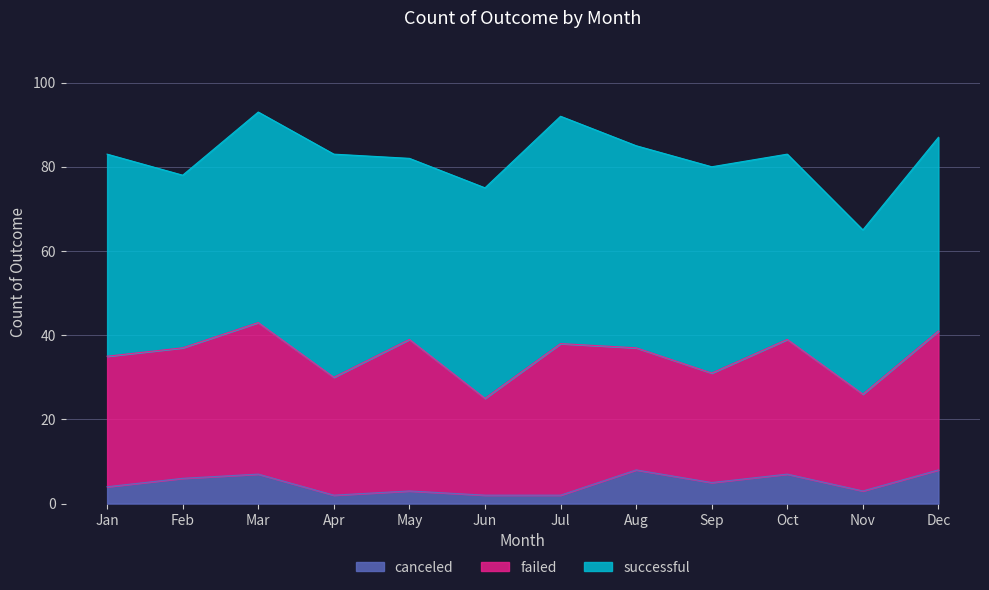

At how many categories does at least one series exceed 28?

12